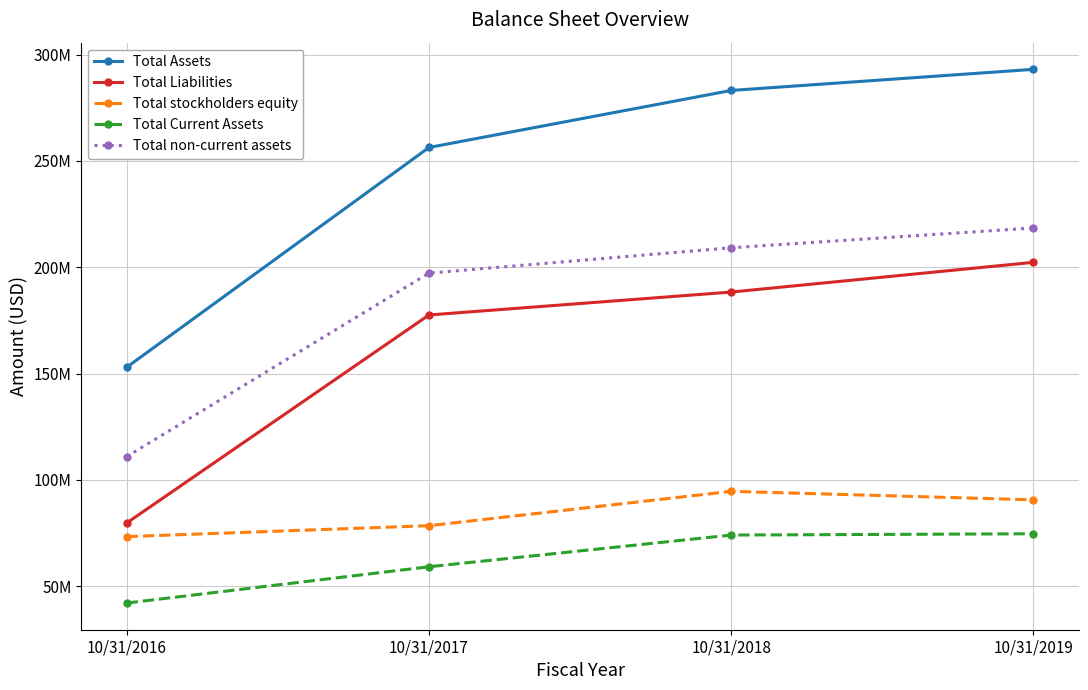

Read the Total Current Assets value at 10/31/2017, to the nearest 10.

59097000